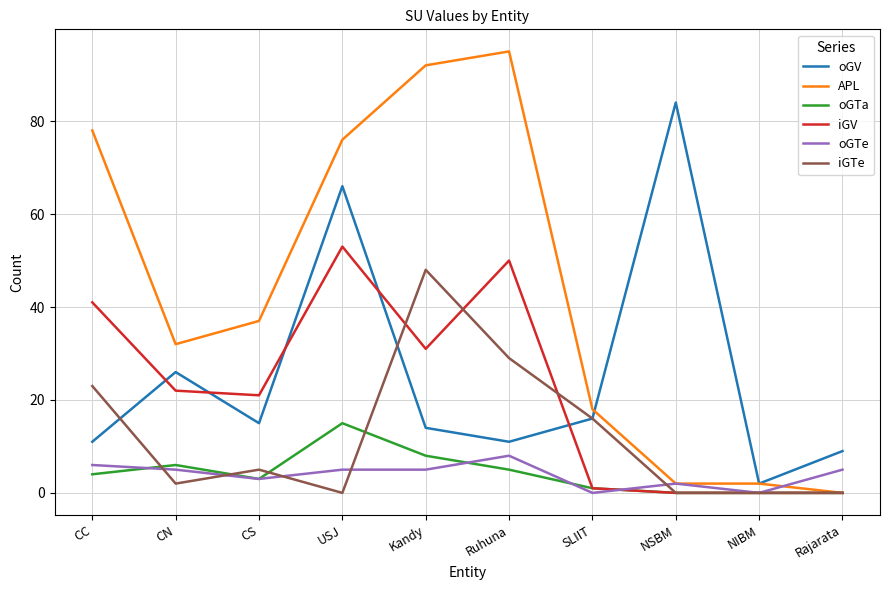

What is the difference between the oGTa values at NIBM and SLIIT?

1